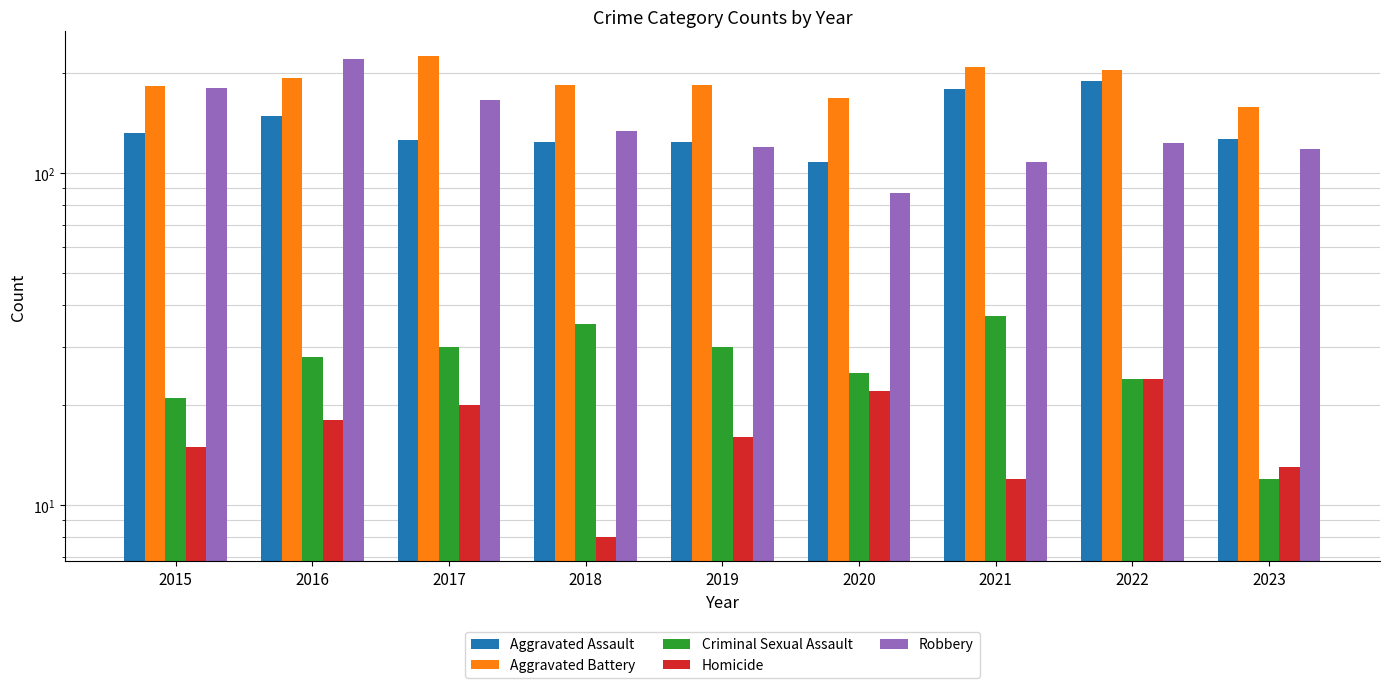

What is the lowest value of the Aggravated Battery series?

158